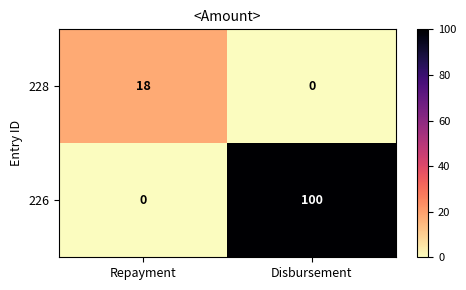

Which series has the largest range (max minus min)?

226